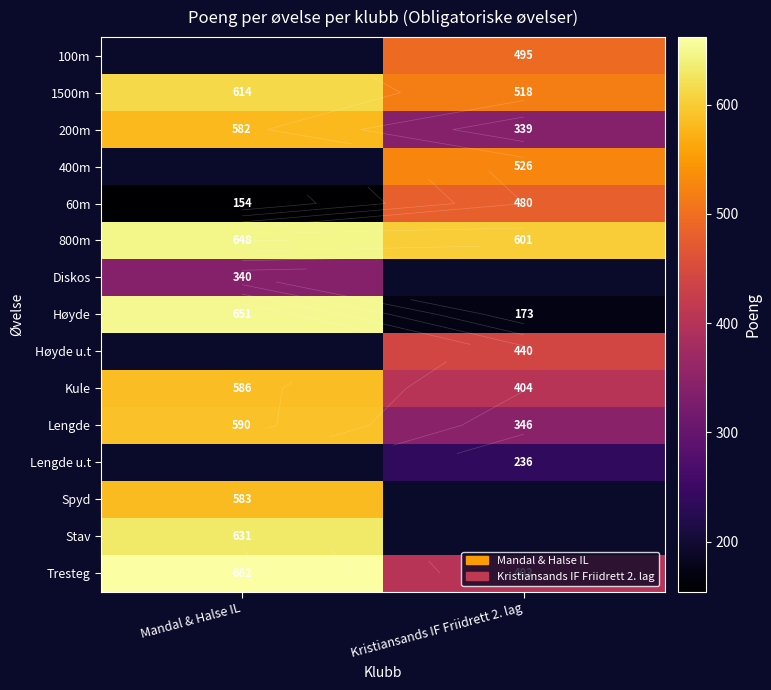

What is the minimum value shown in the chart?

154.0